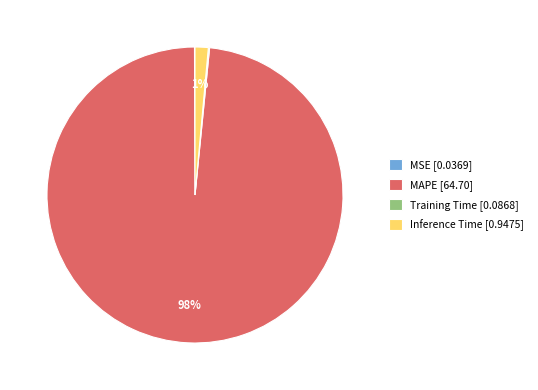

To the nearest percent, what is the average slice percentage?

25%